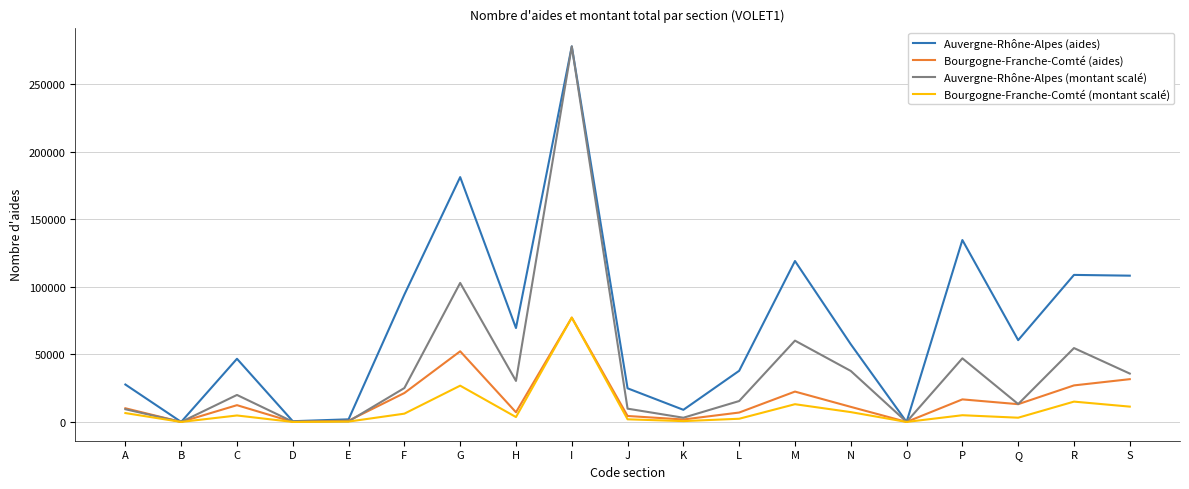

Which category has the highest value in the Bourgogne-Franche-Comté (aides) series?

I